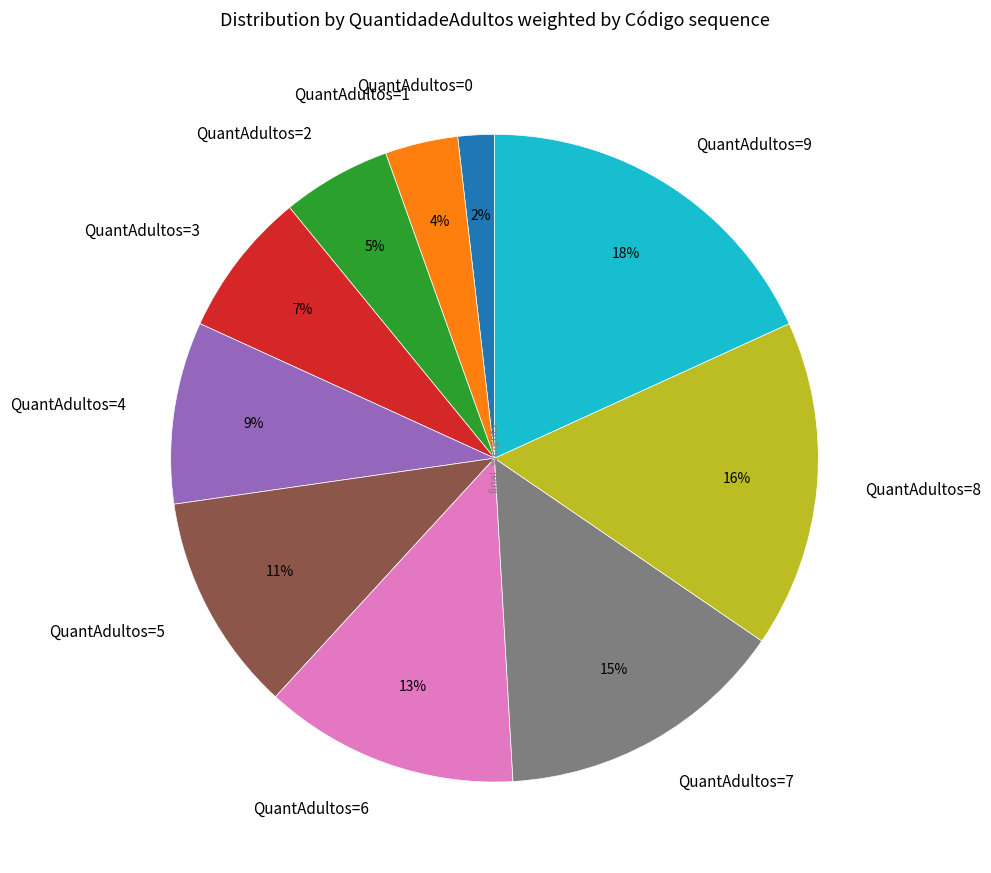

To the nearest percent, what is the difference between the largest and smallest slice percentages?

16%